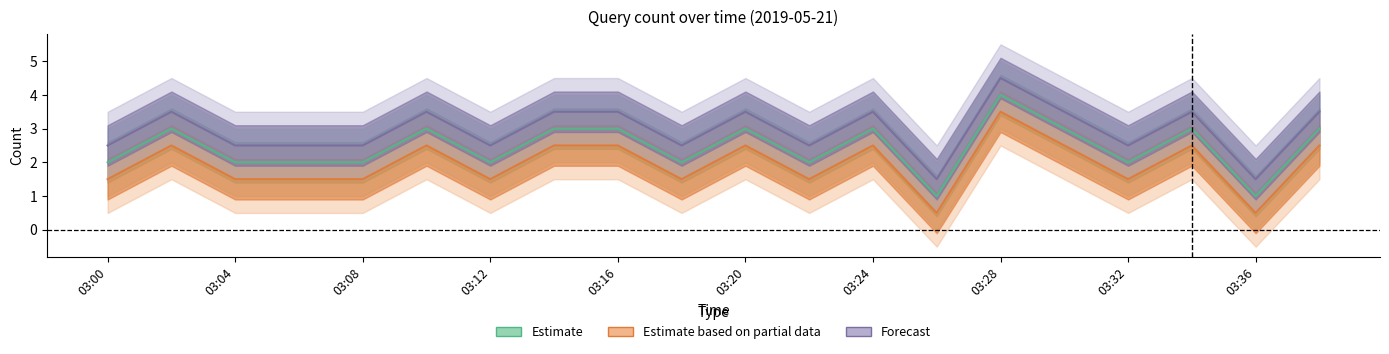

Count the number of data series in this chart.

3